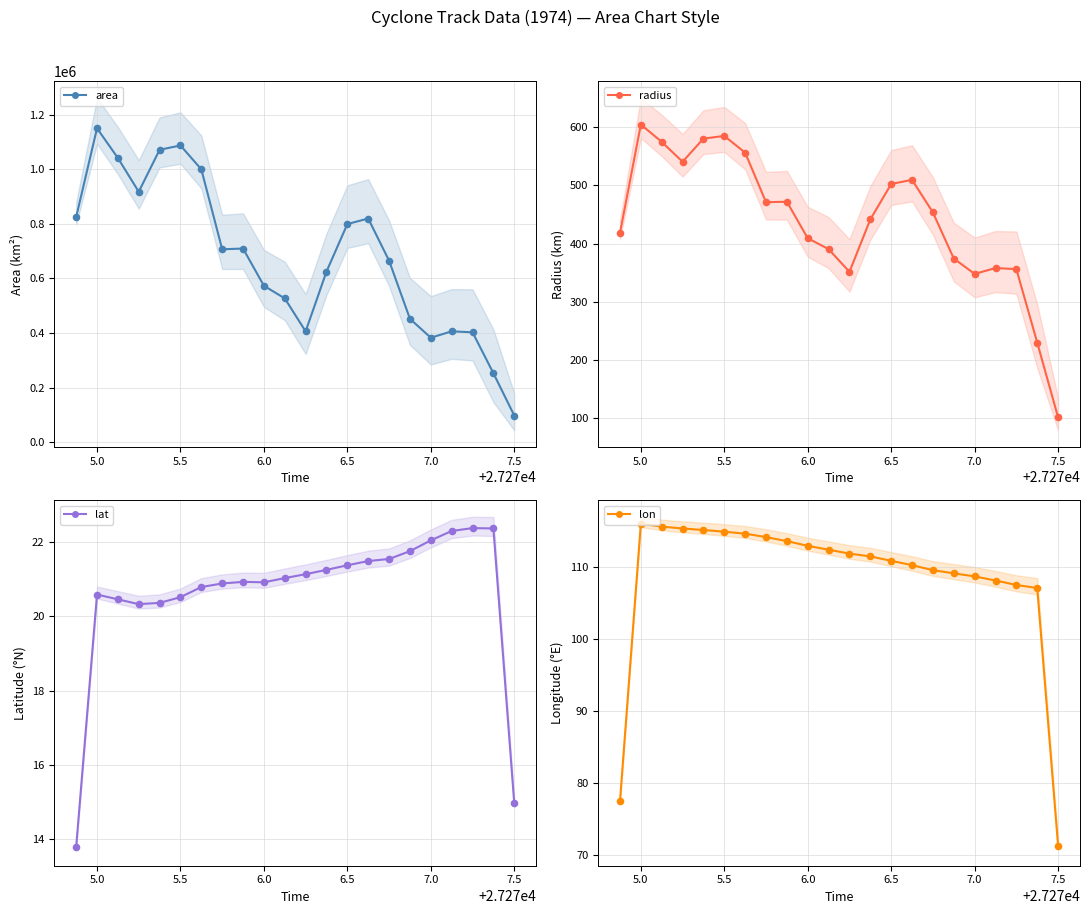

Which series reaches the minimum Y coordinate?

lat